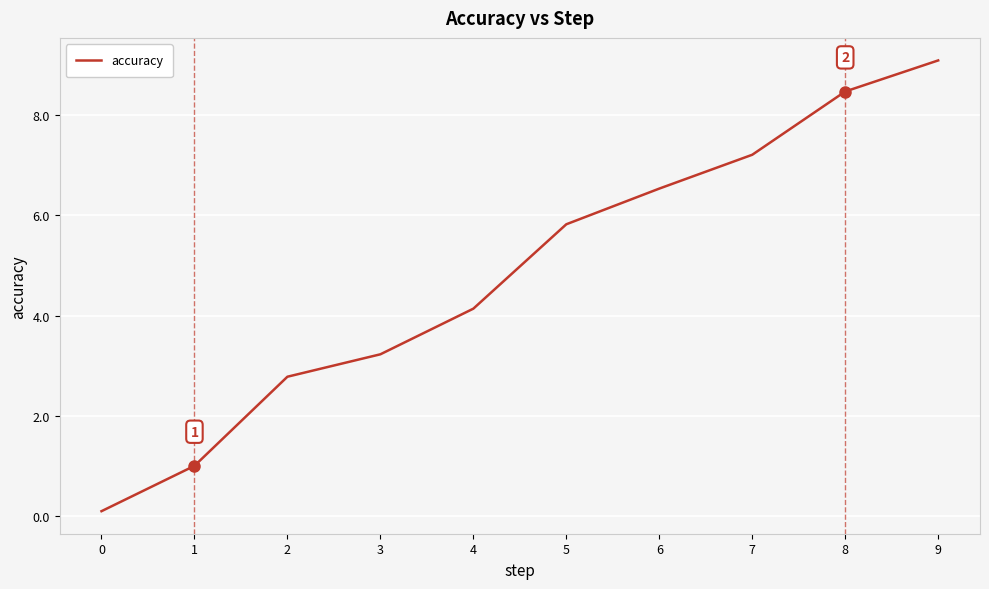

What is the change in value from 0 to 4?

+4.0